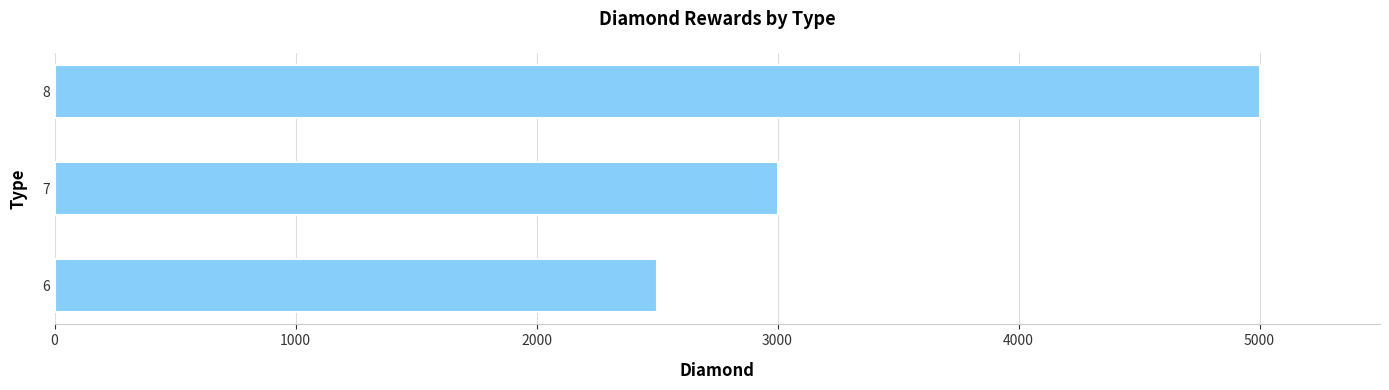

What is the difference between the maximum and minimum values?

2500